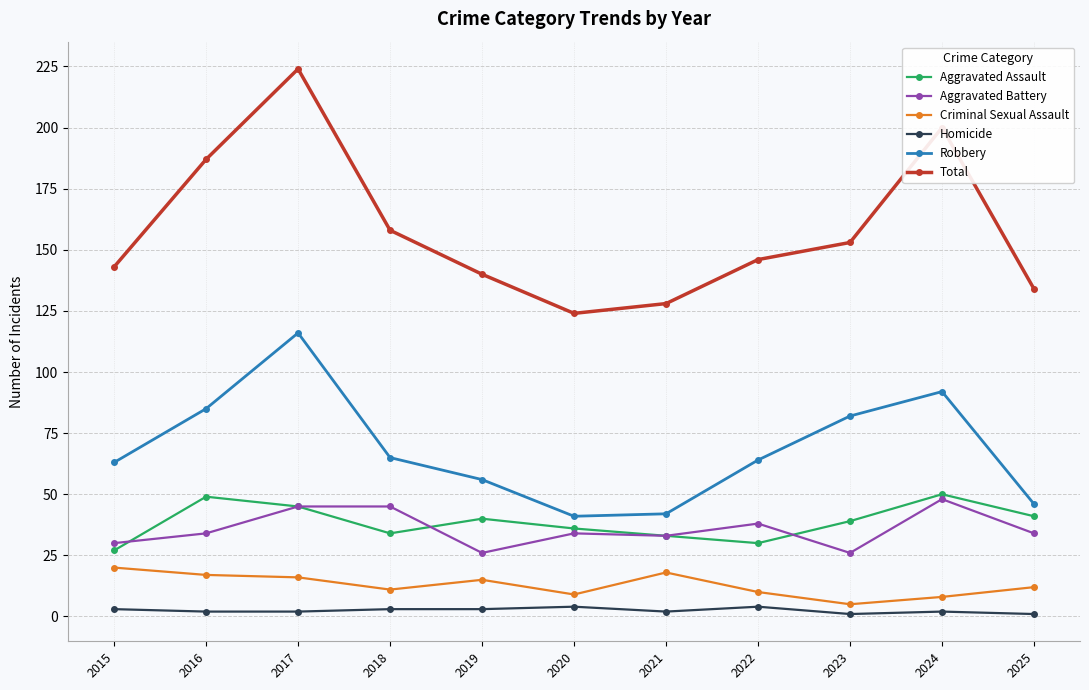

Reading right to left, extract all data points from this chart.

Aggravated Assault: 2025=41	2024=50	2023=39	2022=30	2021=33	2020=36	2019=40	2018=34	2017=45	2016=49	2015=27
Aggravated Battery: 2025=34	2024=48	2023=26	2022=38	2021=33	2020=34	2019=26	2018=45	2017=45	2016=34	2015=30
Criminal Sexual Assault: 2025=12	2024=8	2023=5	2022=10	2021=18	2020=9	2019=15	2018=11	2017=16	2016=17	2015=20
Homicide: 2025=1	2024=2	2023=1	2022=4	2021=2	2020=4	2019=3	2018=3	2017=2	2016=2	2015=3
Robbery: 2025=46	2024=92	2023=82	2022=64	2021=42	2020=41	2019=56	2018=65	2017=116	2016=85	2015=63
Total: 2025=134	2024=200	2023=153	2022=146	2021=128	2020=124	2019=140	2018=158	2017=224	2016=187	2015=143